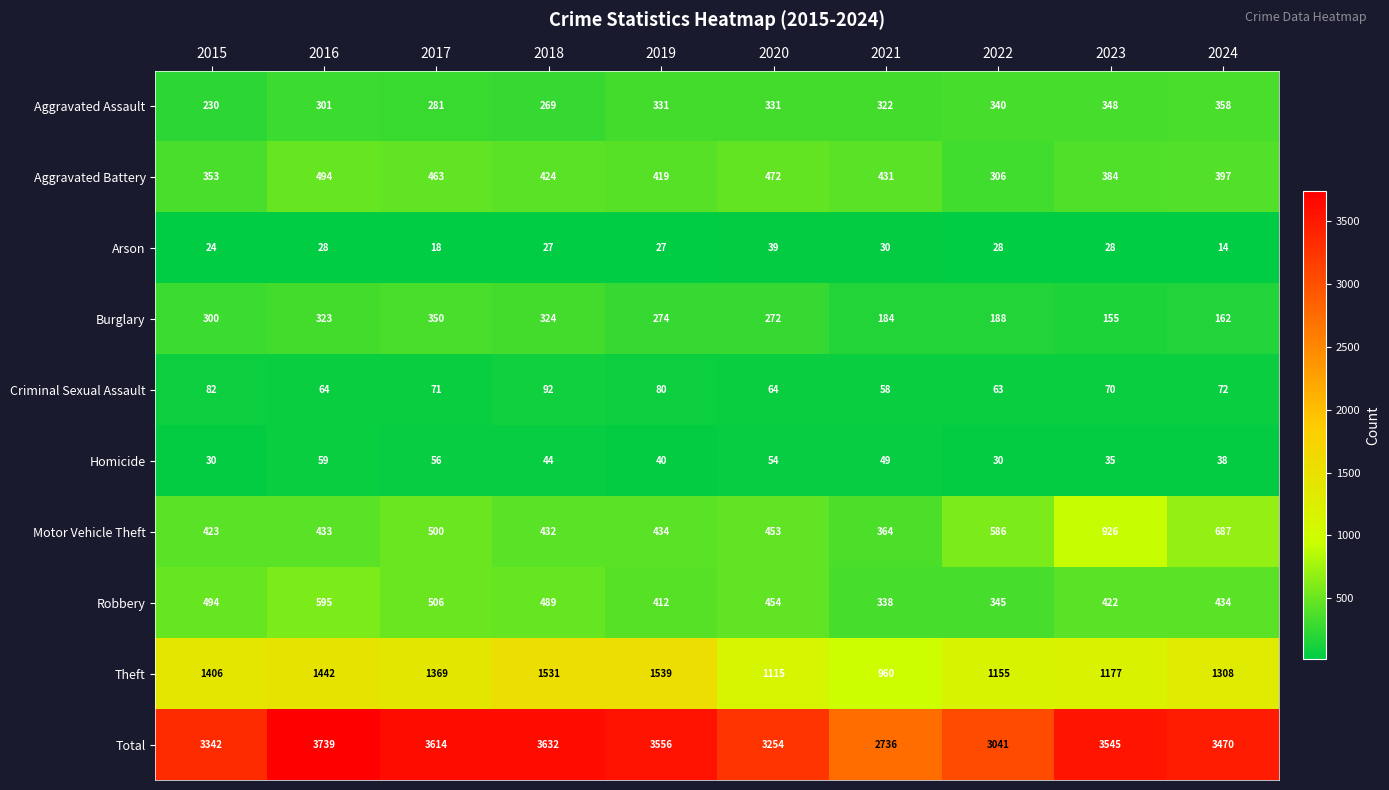

Which series changed the most between 2018 and 2021?

Total